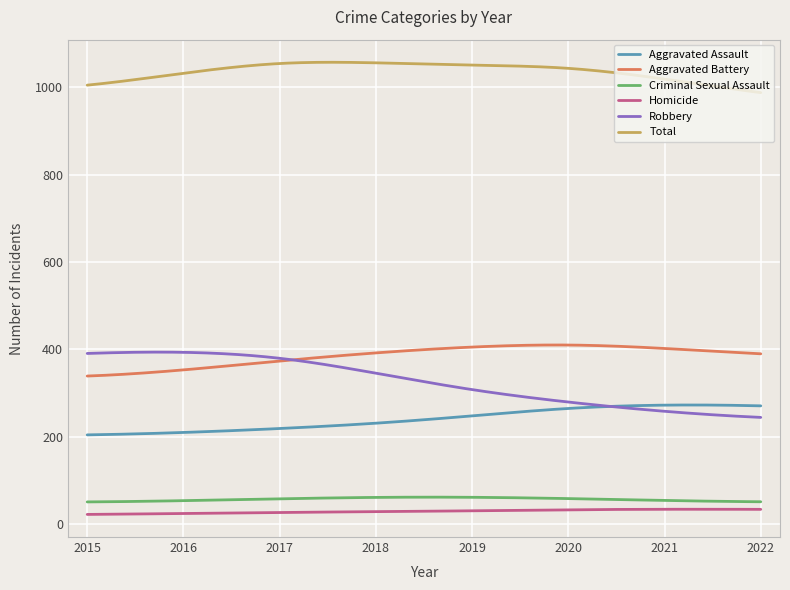

Which series has the largest total across all categories?

Total